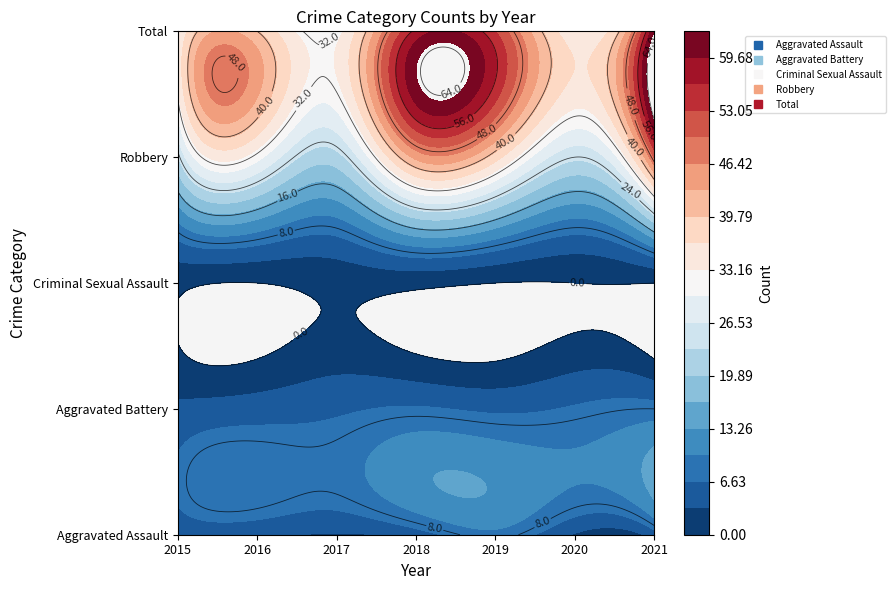

Reading left to right, list all the values displayed in this chart.

Aggravated Assault: 4	4	3	5	9	3	5
Aggravated Battery: 4	5	6	7	6	7	8
Criminal Sexual Assault: 1	0	1	1	0	0	0
Robbery: 23	31	22	44	38	24	50
Total: 32	40	32	57	53	34	63